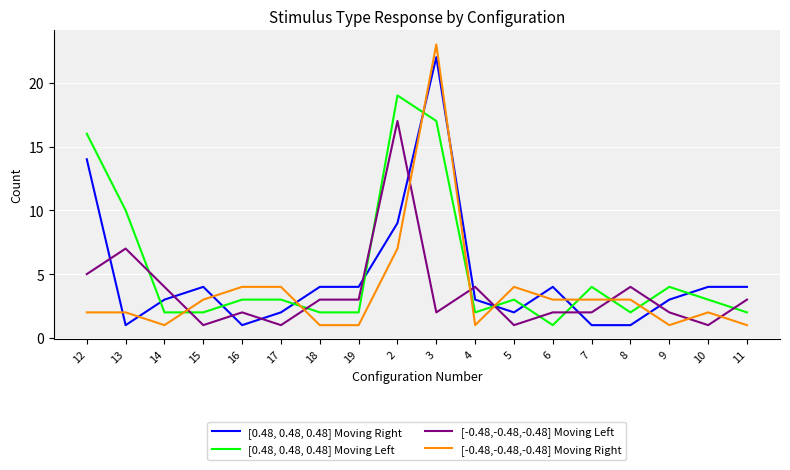

Reading left to right, transcribe all the data shown in this chart.

[0.48, 0.48, 0.48] Moving Right: 14	1	3	4	1	2	4	4	9	22	3	2	4	1	1	3	4	4
[0.48, 0.48, 0.48] Moving Left: 16	10	2	2	3	3	2	2	19	17	2	3	1	4	2	4	3	2
[-0.48,-0.48,-0.48] Moving Left: 5	7	4	1	2	1	3	3	17	2	4	1	2	2	4	2	1	3
[-0.48,-0.48,-0.48] Moving Right: 2	2	1	3	4	4	1	1	7	23	1	4	3	3	3	1	2	1